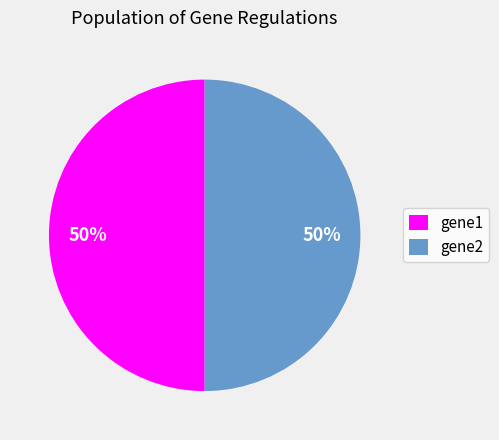

To the nearest percent, what portion does gene2 represent?

50%